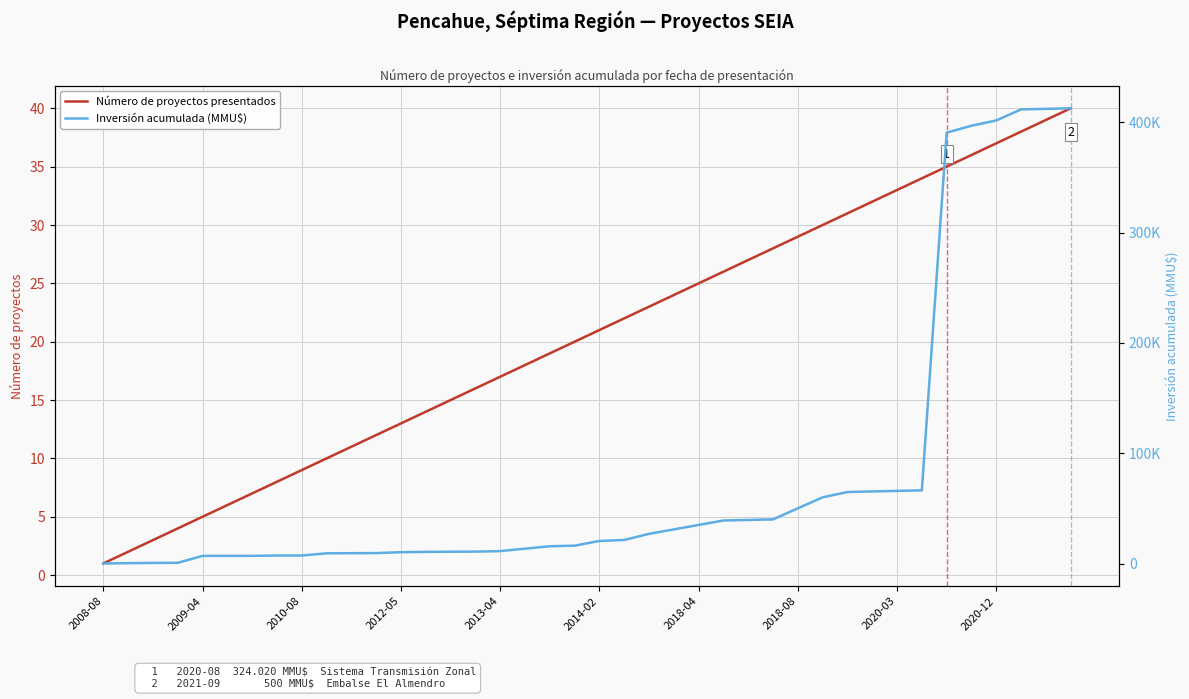

What is the highest value of the Número de proyectos presentados series?

40